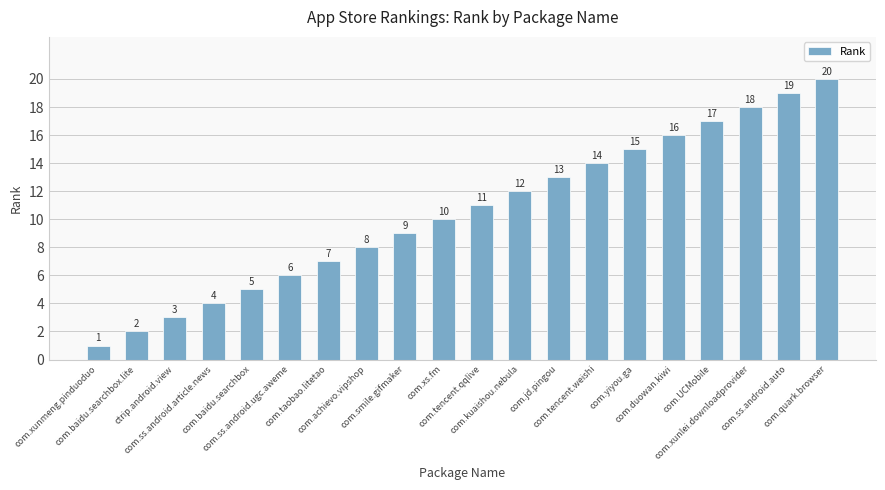

Reading left to right, extract all data points from this chart.

1	2	3	4	5	6	7	8	9	10	11	12	13	14	15	16	17	18	19	20